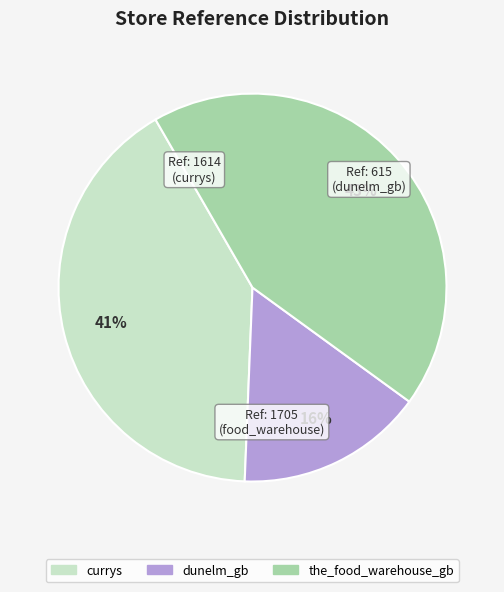

Which slice is the largest?

the_food_warehouse_gb